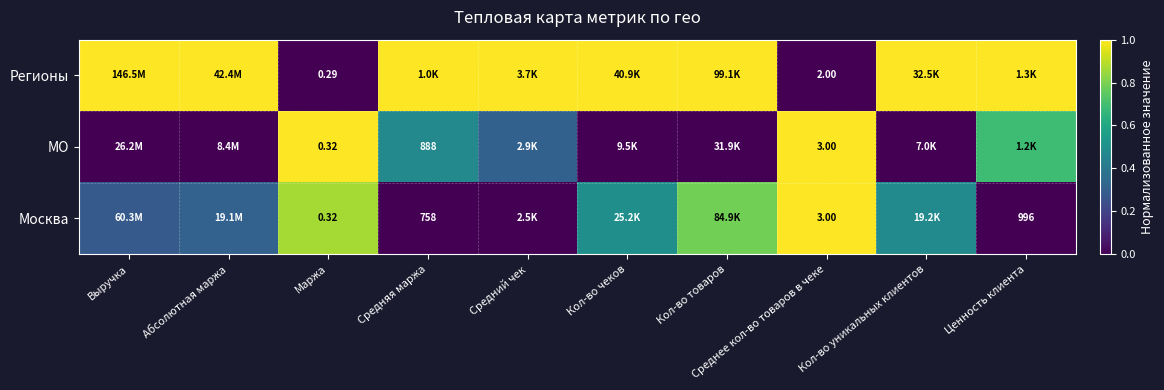

The value of Регионы at Средний чек is 1.0. True or false?

True